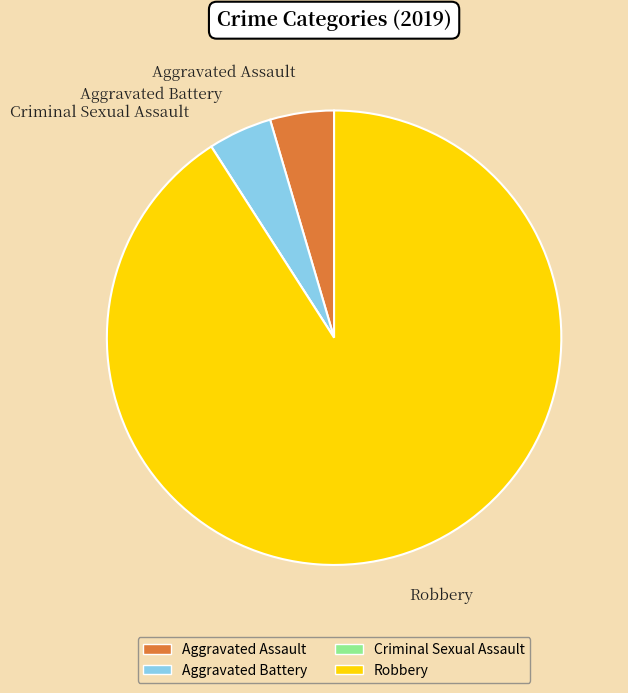

Which has a higher value, Aggravated Assault or Robbery?

Robbery